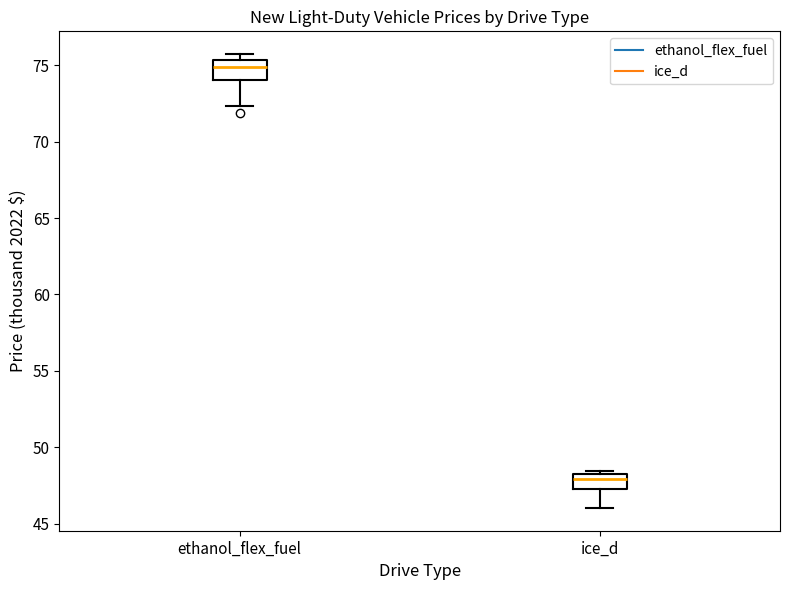

Reading left to right, read every box against the y-axis: the position of its median line, the range the box covers, and the ends of its whiskers. The values are not printed on the chart, so give them approximately, as read against the axis.

ethanol_flex_fuel: median 75.0, box 74.0 to 75.5, whiskers 72.5 to 75.5 (just above the box's upper edge)
ice_d: median 48.0 (just below the box's upper edge), box 47.0 to 48.0, whiskers 46.0 to 48.5